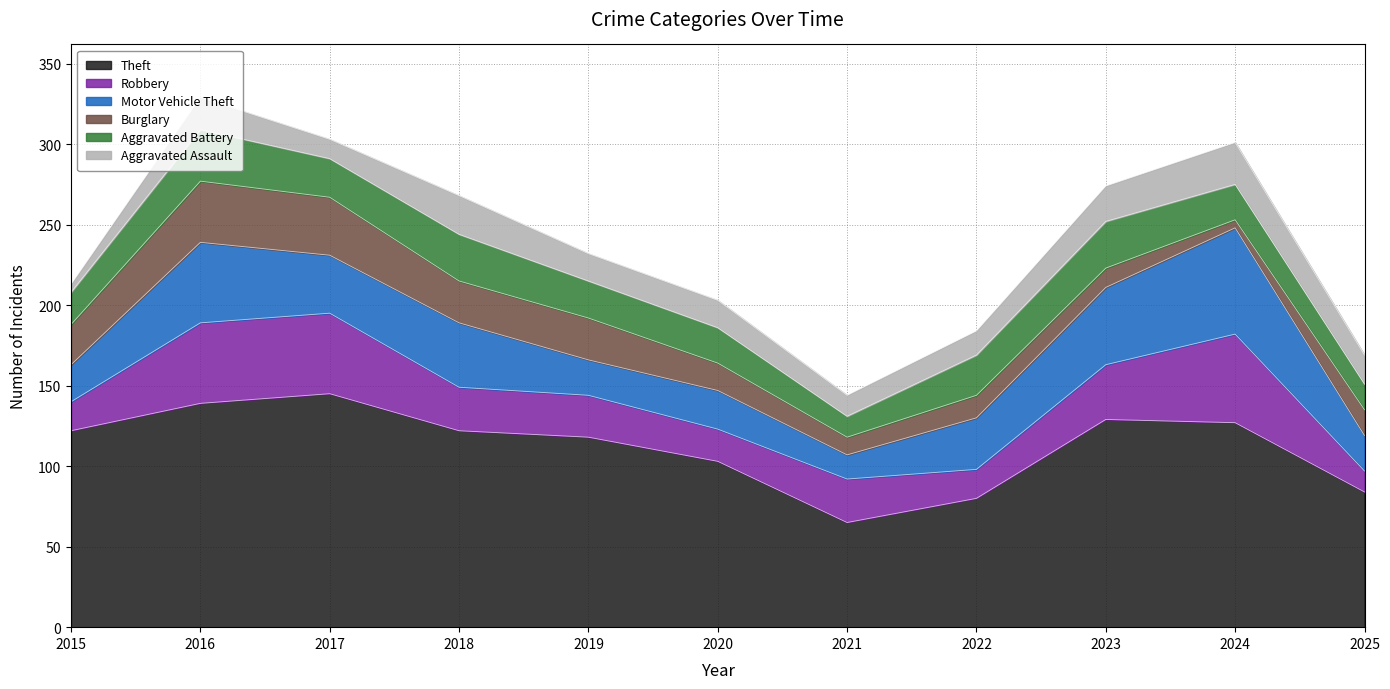

At which label is Burglary closest to 21?

2015